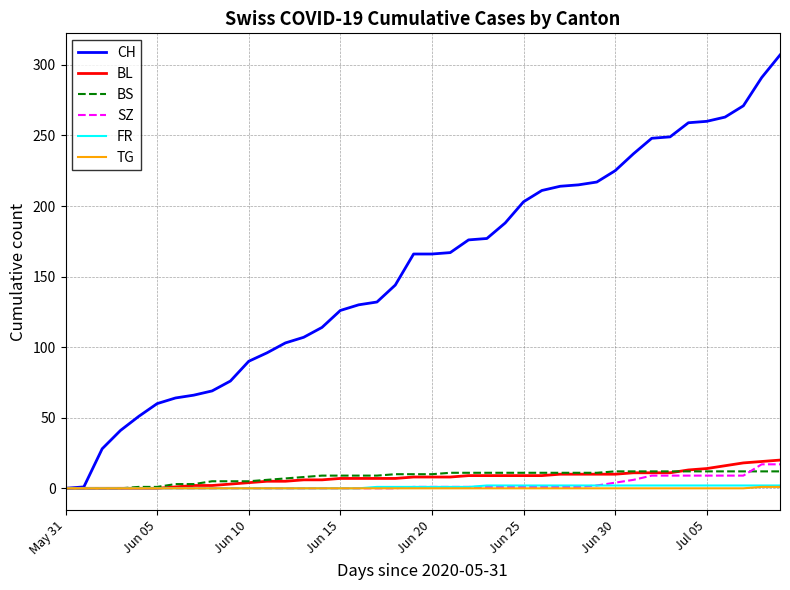

What is the greatest value displayed?

307